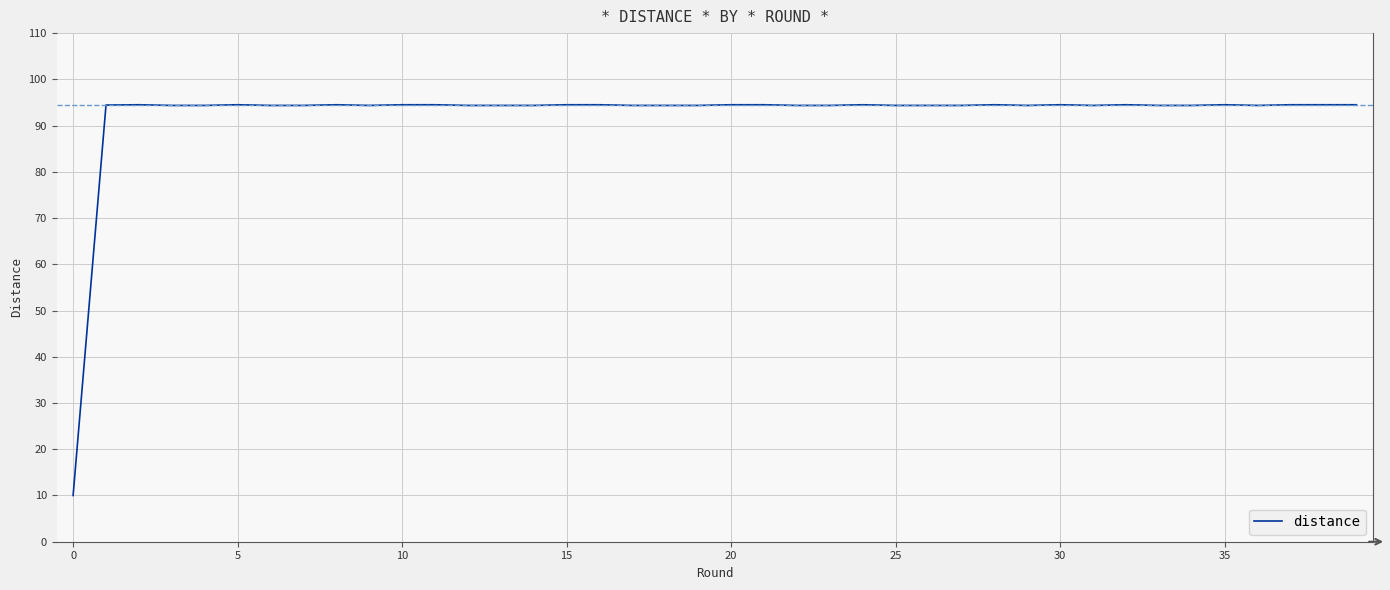

What is the greatest value displayed?

94.5